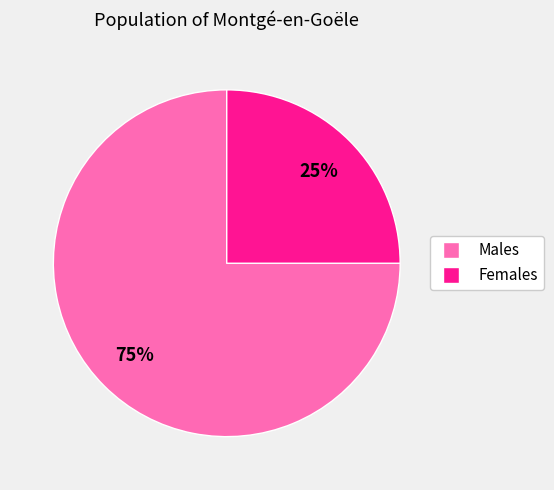

Does any single category account for the majority?

Yes